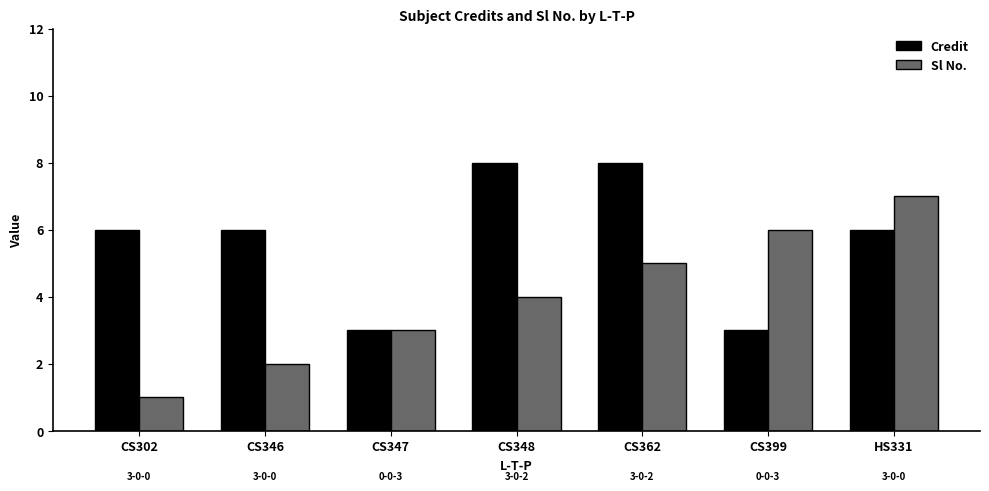

Reading left to right, extract all data points from this chart.

Credit: CS302=6	CS346=6	CS347=3	CS348=8	CS362=8	CS399=3	HS331=6
Sl No.: CS302=1	CS346=2	CS347=3	CS348=4	CS362=5	CS399=6	HS331=7